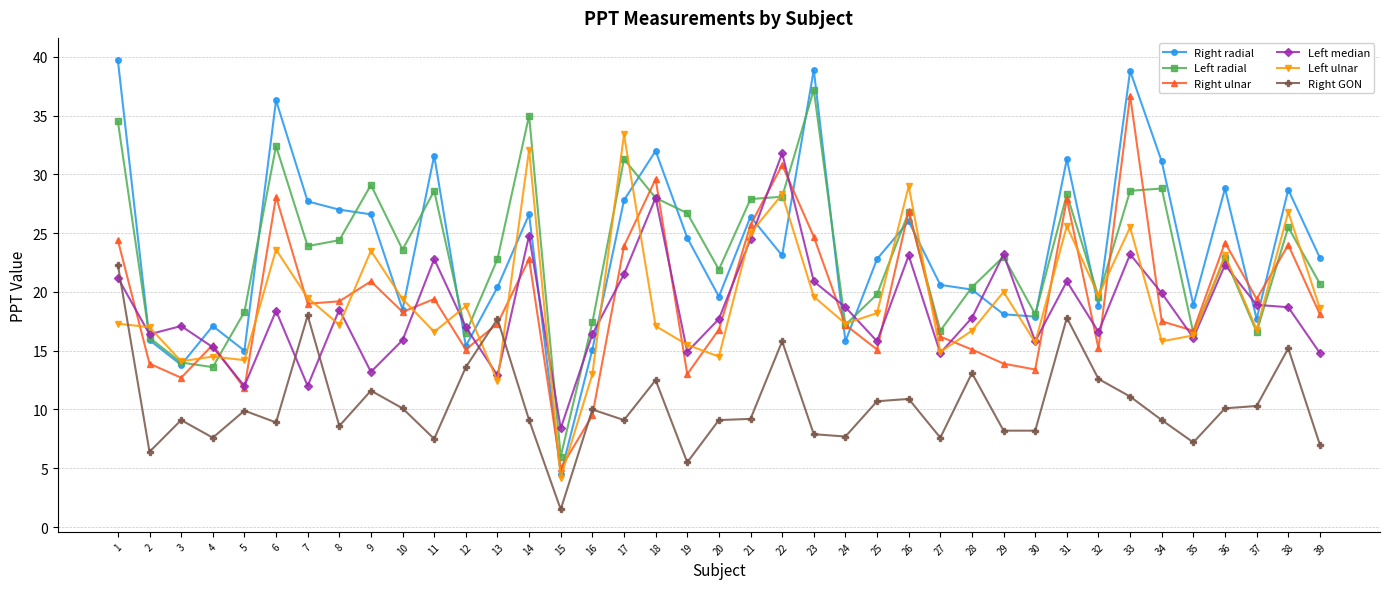

Does the chart display data point markers on the line(s)?

Yes